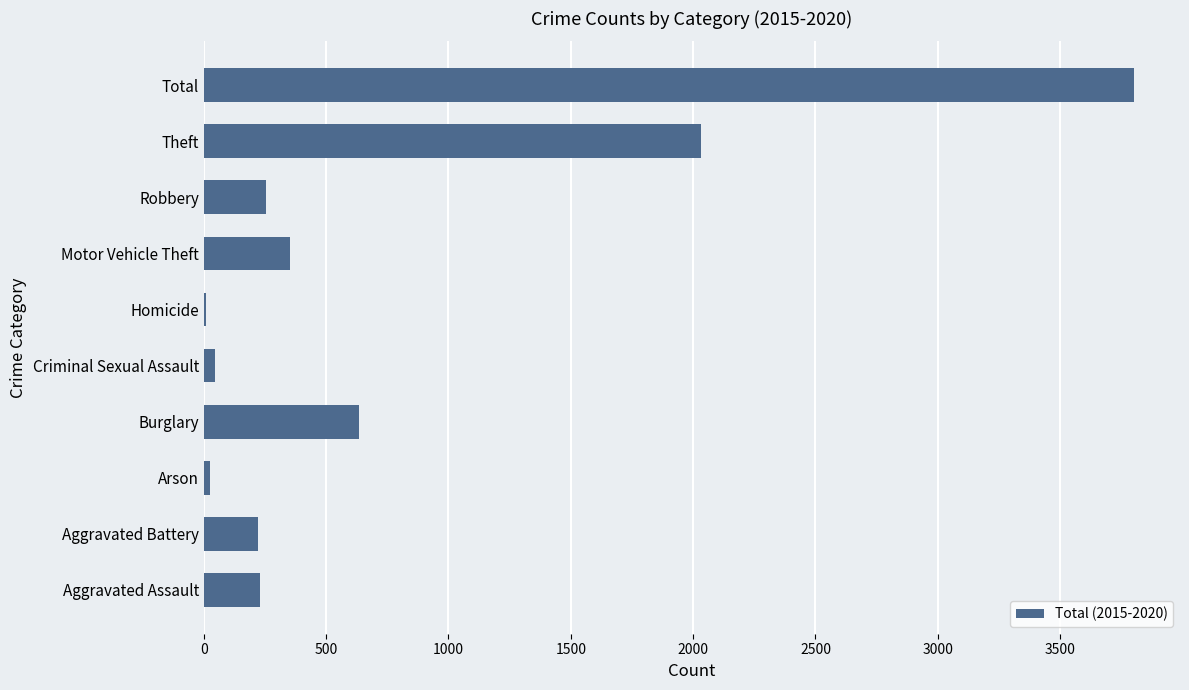

How many series are shown in this chart?

1